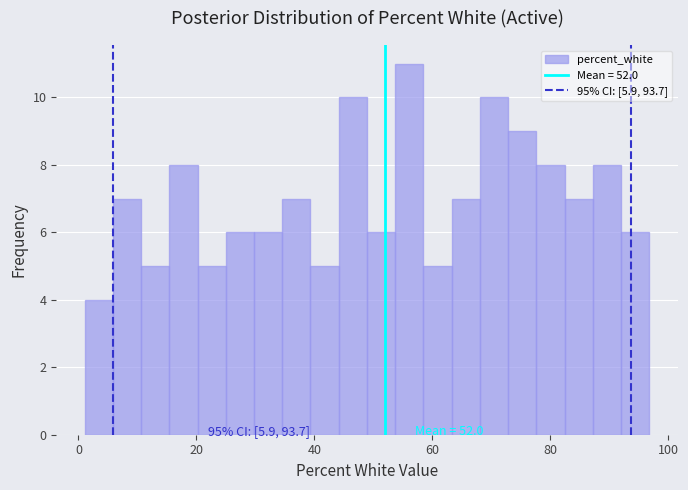

Around what value on the x-axis is the tallest bar? Give the approximate position of its centre, as read against the axis.

56